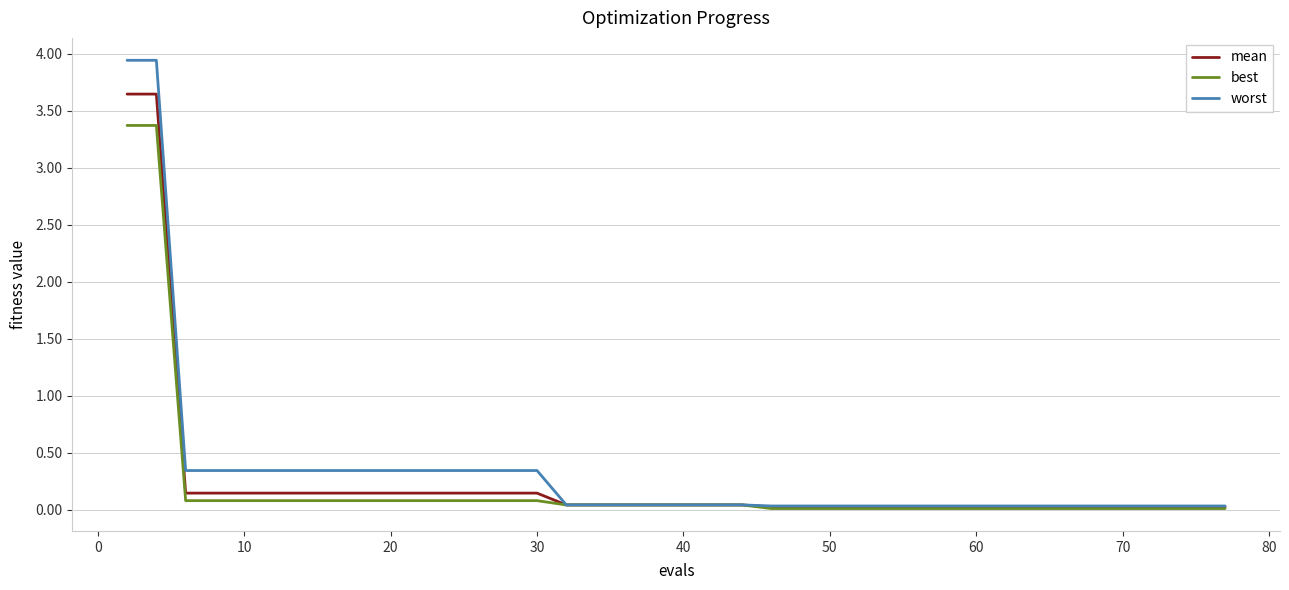

What is the maximum value for best?

3.4